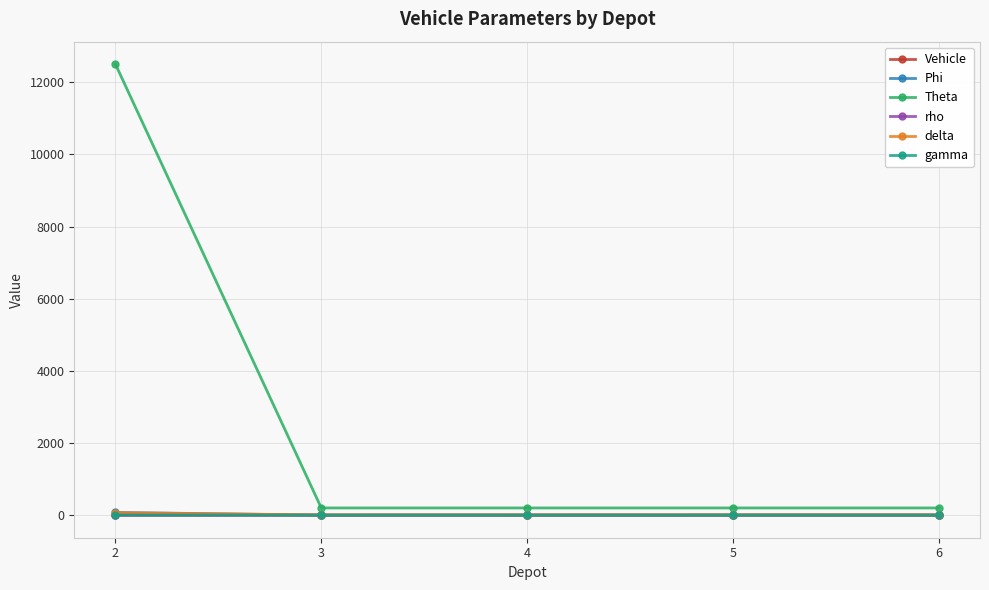

How many series are shown in this chart?

6